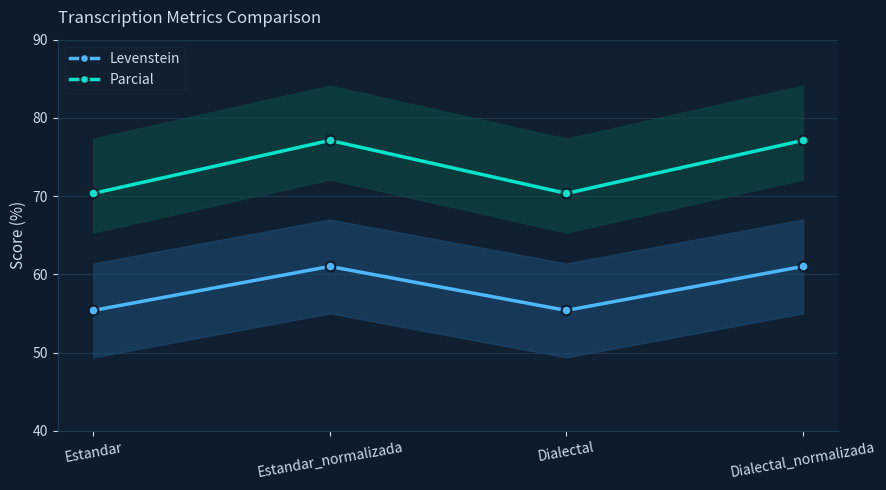

How many series are shown in this chart?

2